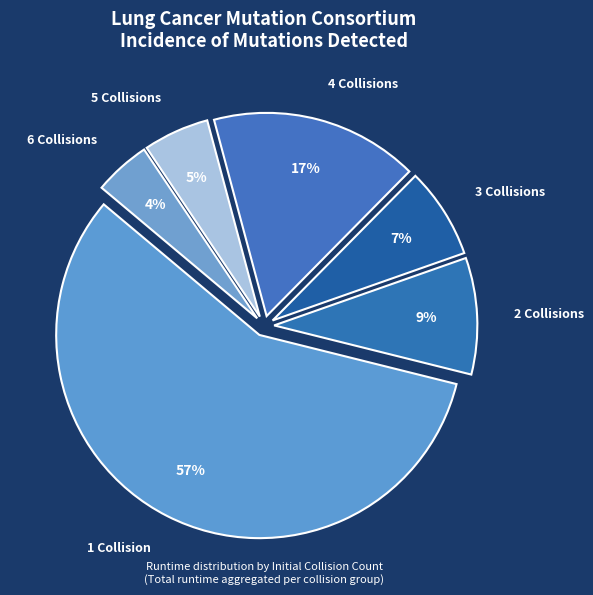

Do 3 Collisions and 6 Collisions together represent more than half of the pie?

No